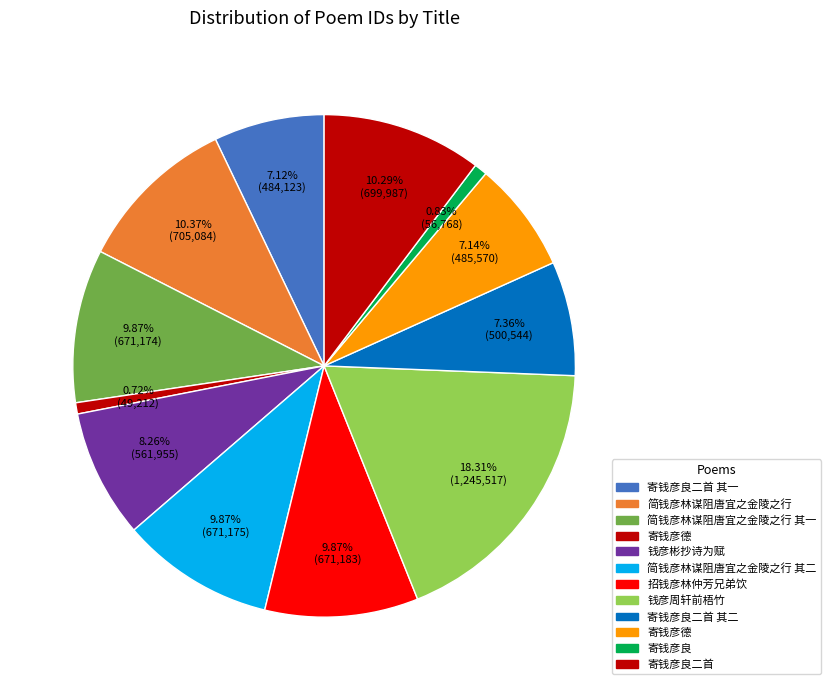

Count the number of slices in the pie.

12